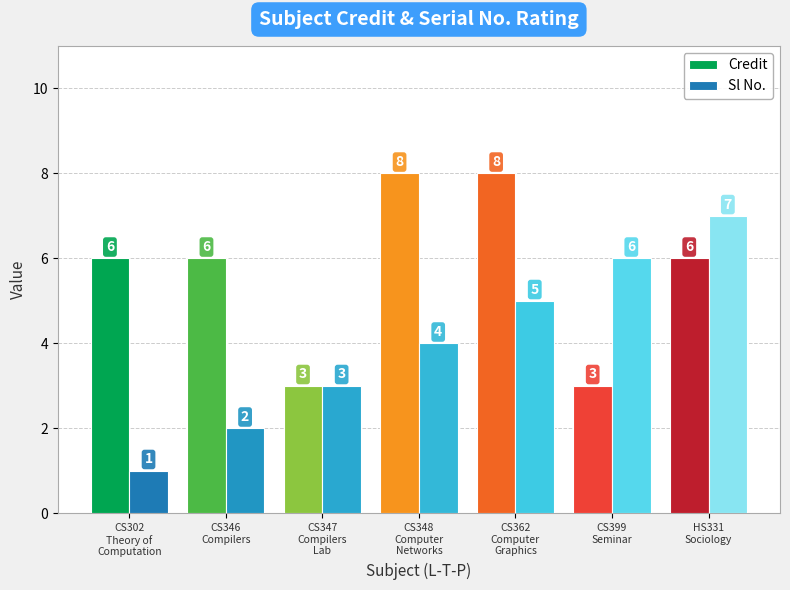

What value does the Credit series have at CS362
Computer
Graphics?

8